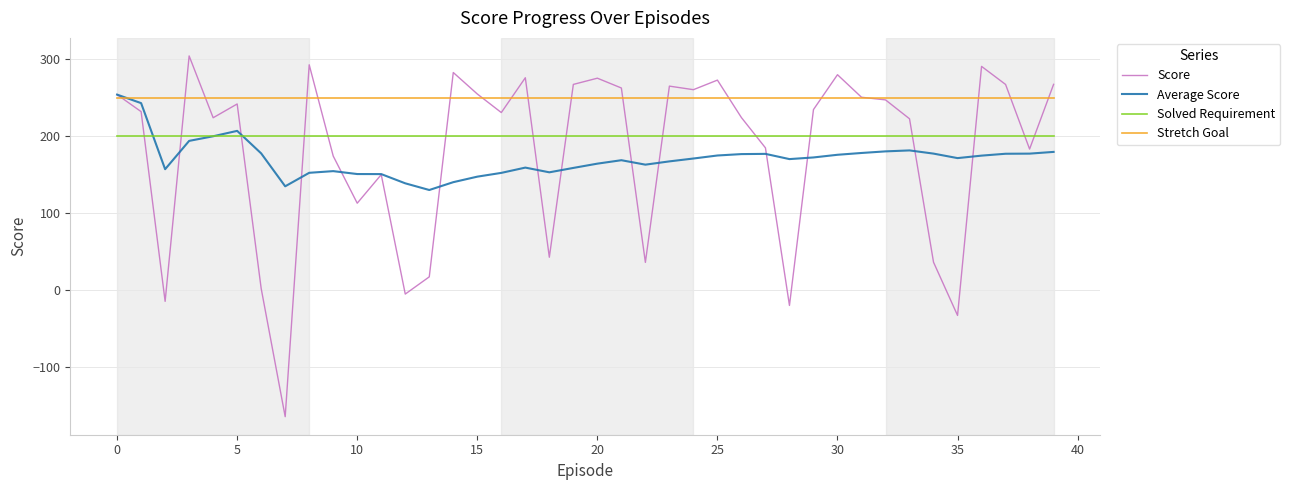

True or false: Solved Requirement and Stretch Goal cross at least once.

False